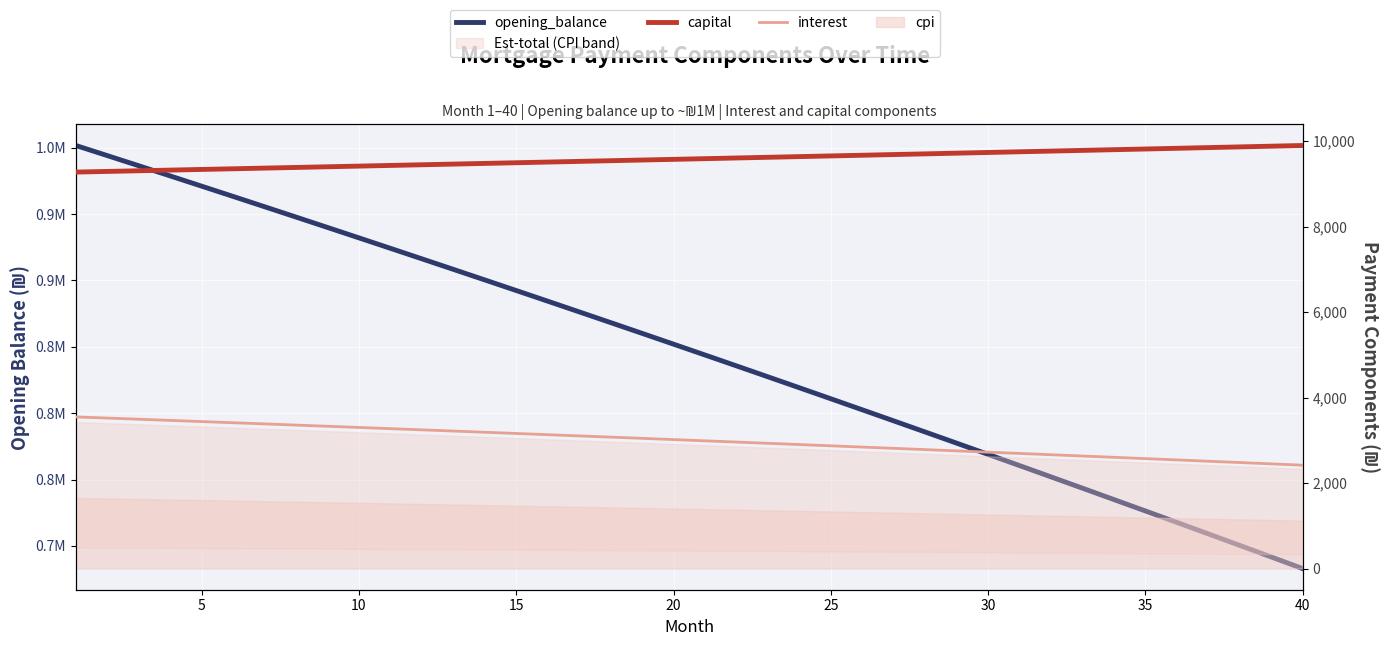

True or false: capital has a value of 17015.3 at 15.

False